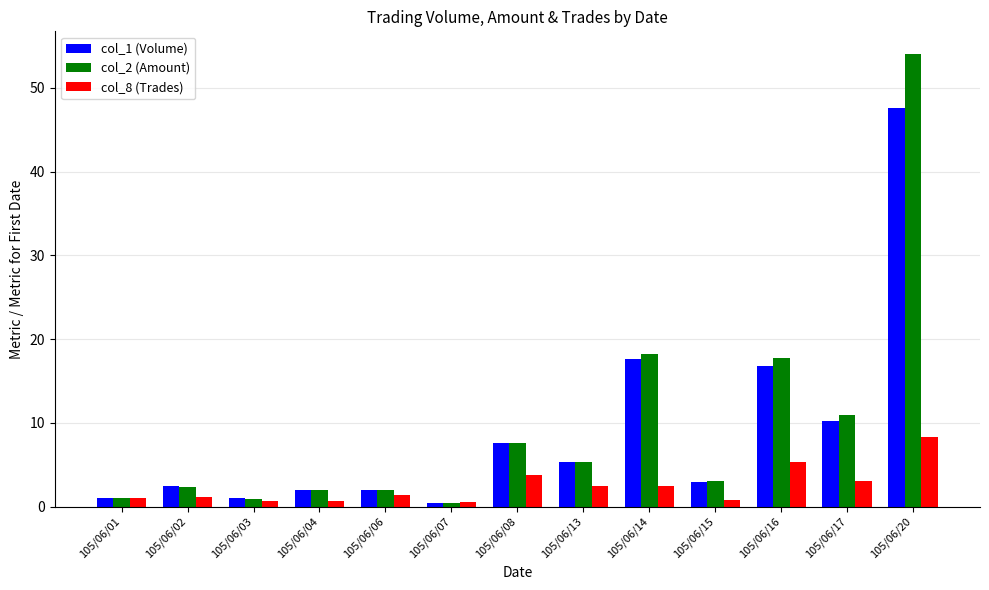

At how many categories does at least one series exceed 4?

6